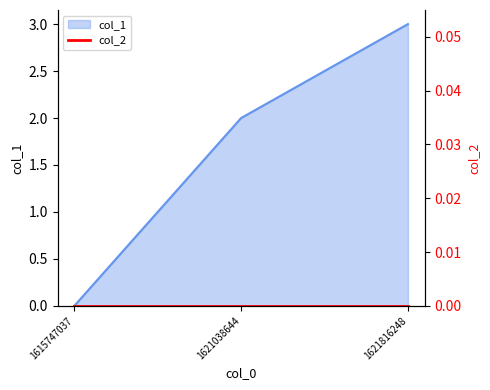

Rank the categories by value from highest to lowest.

1621816248, 1621038644, 1615747037